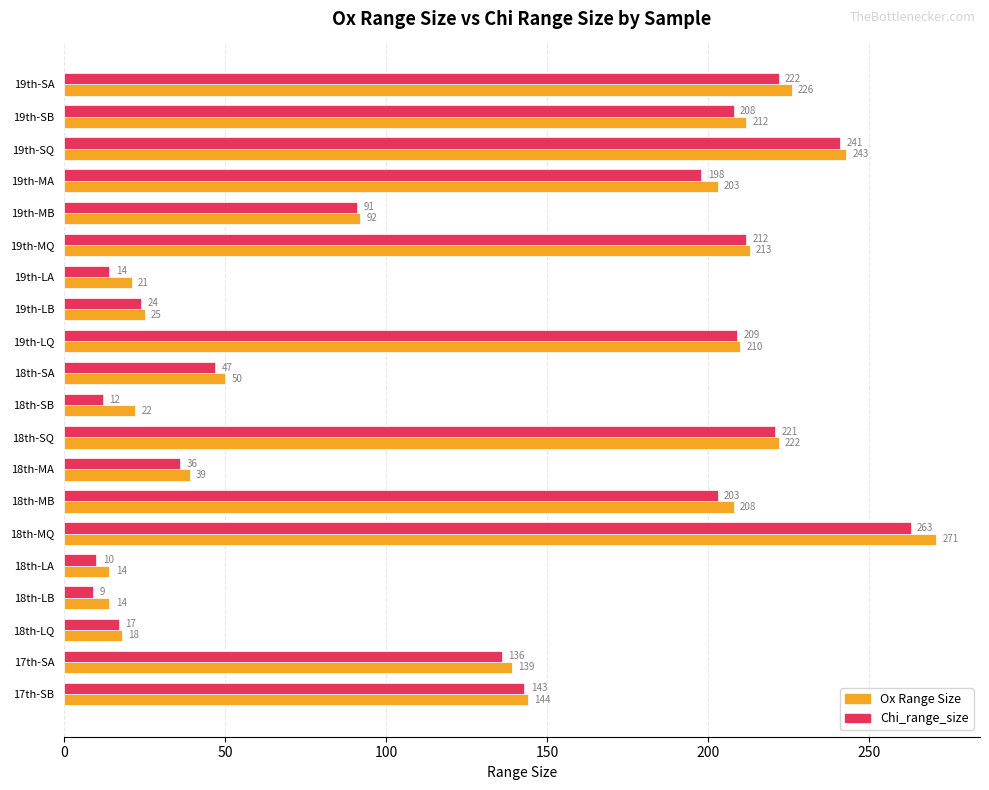

Which series has the widest spread of values?

Ox Range Size